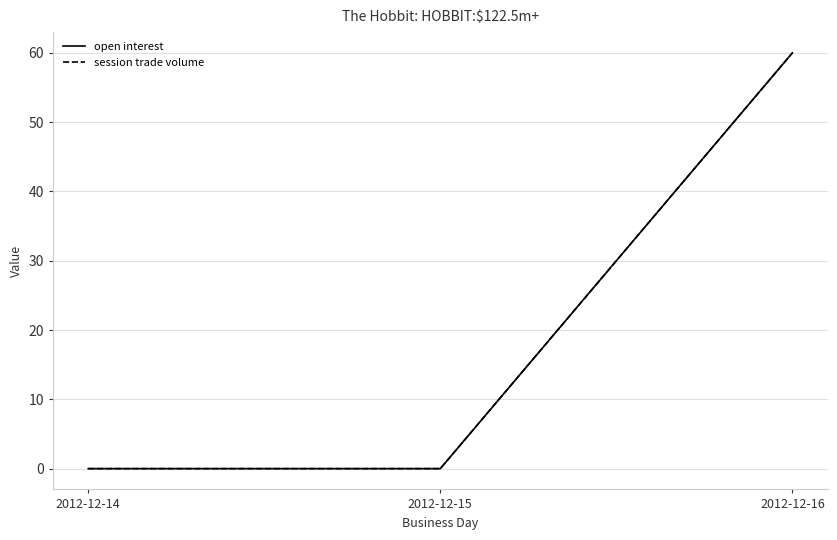

Which category has the lowest value in the open interest series?

2012-12-14